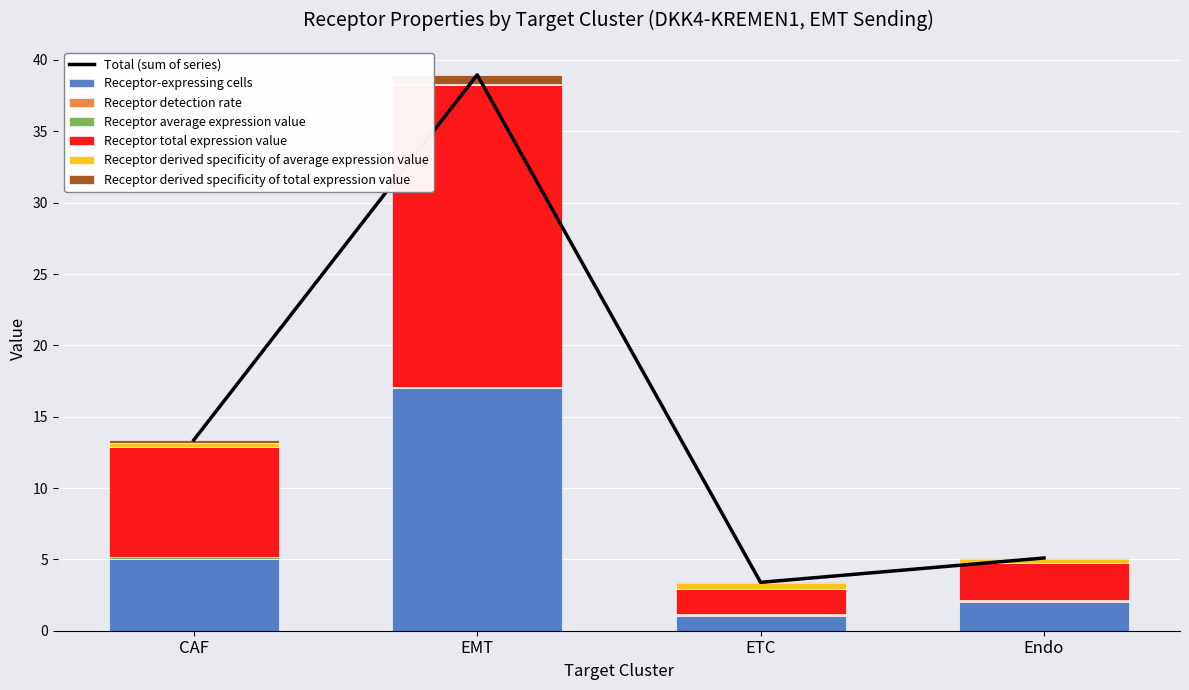

What value does the Receptor derived specificity of total expression value series have at Endo?

0.1